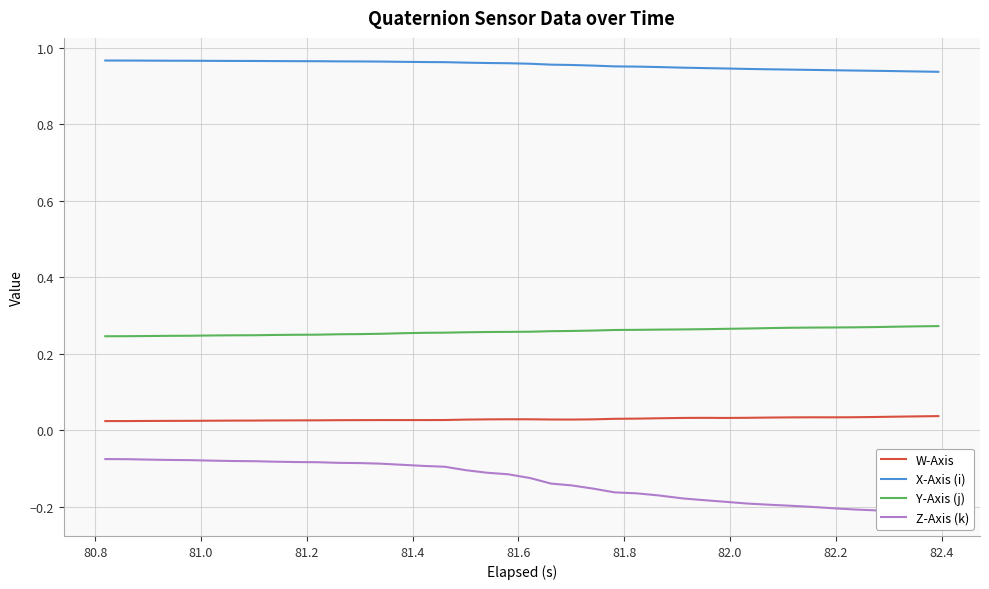

True or false: Y-Axis (j) and X-Axis (i) cross at least once.

False